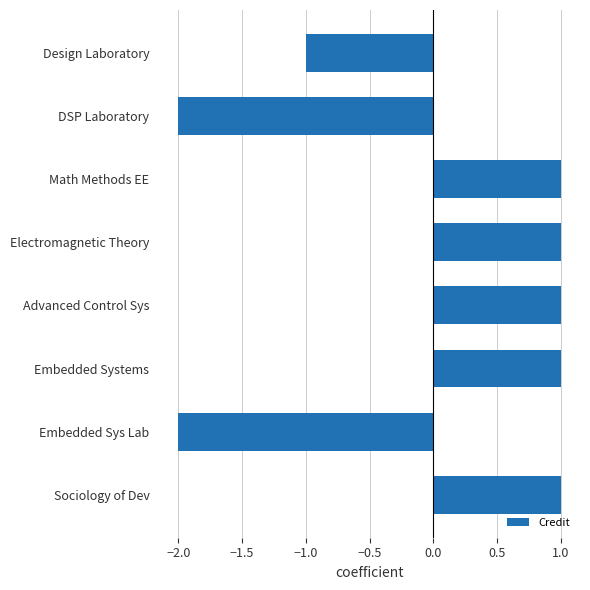

What is the change in value from DSP Laboratory to Electromagnetic Theory?

+3